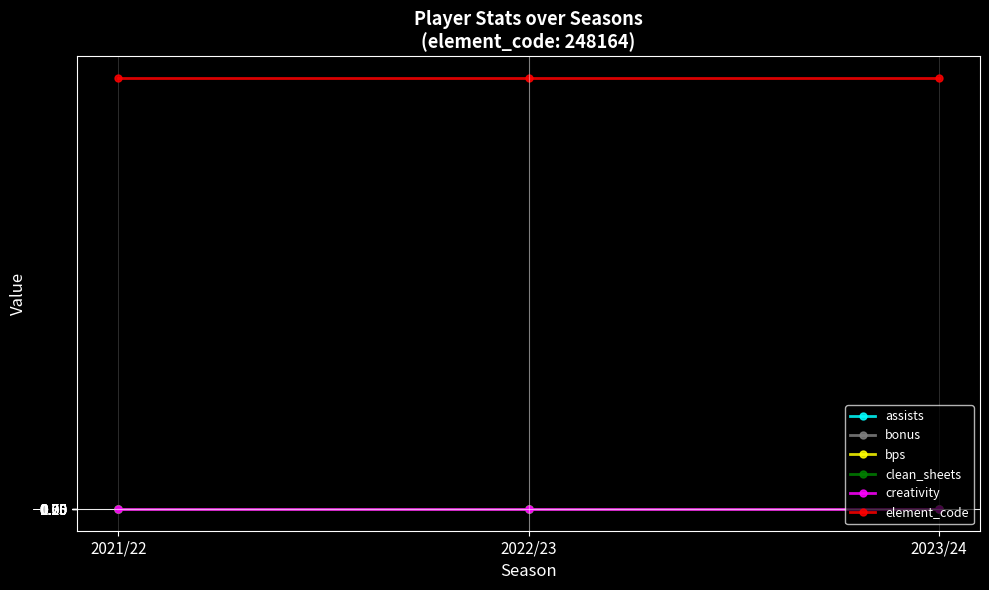

What is the spread (max minus min) of values at 2021/22?

248164.0